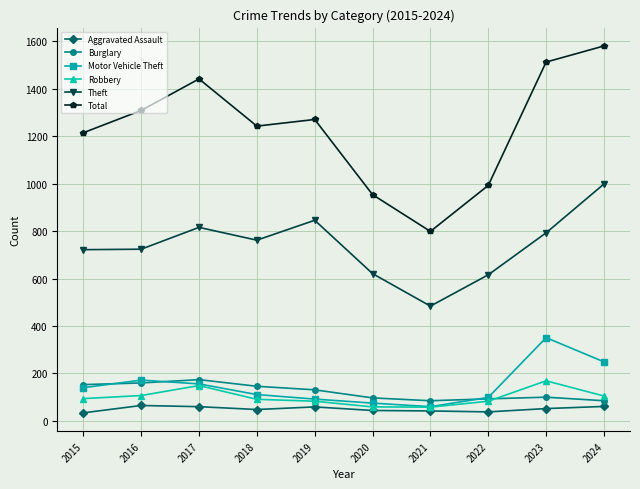

Rank the categories by Total value from lowest to highest.

2021, 2020, 2022, 2015, 2018, 2019, 2016, 2017, 2023, 2024